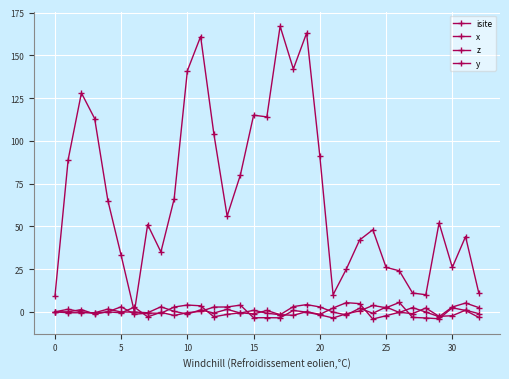

How many values in isite are above zero?

32